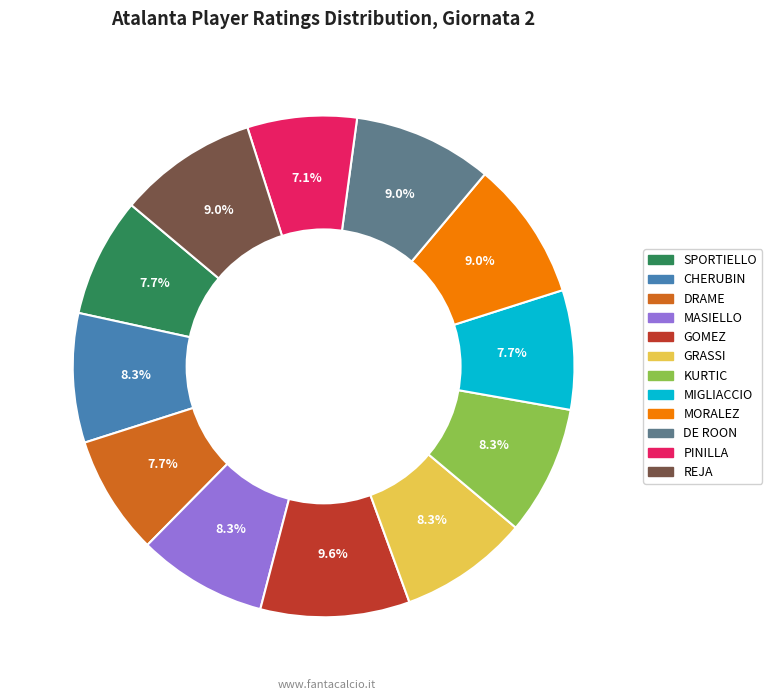

True or false: SPORTIELLO accounts for 8% of the total.

True